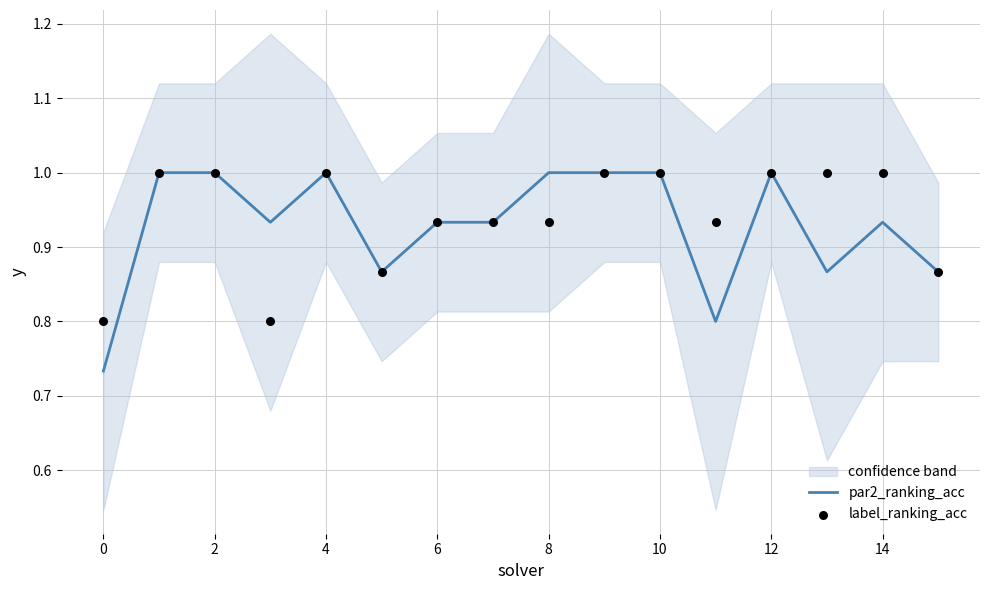

Which series contains the highest Y value?

par2_ranking_acc